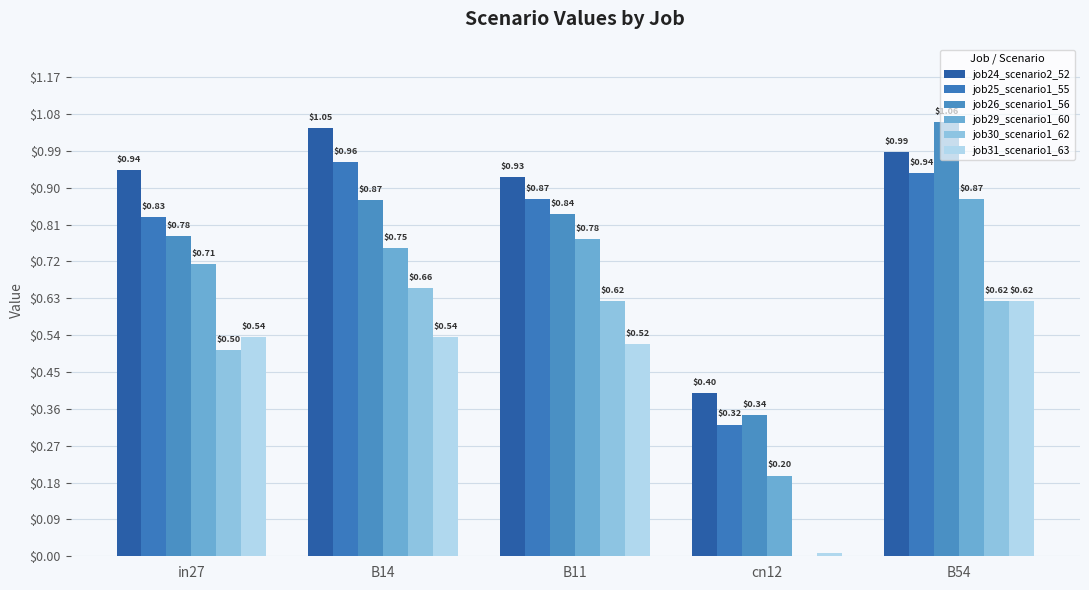

How many bars are there in total?

30